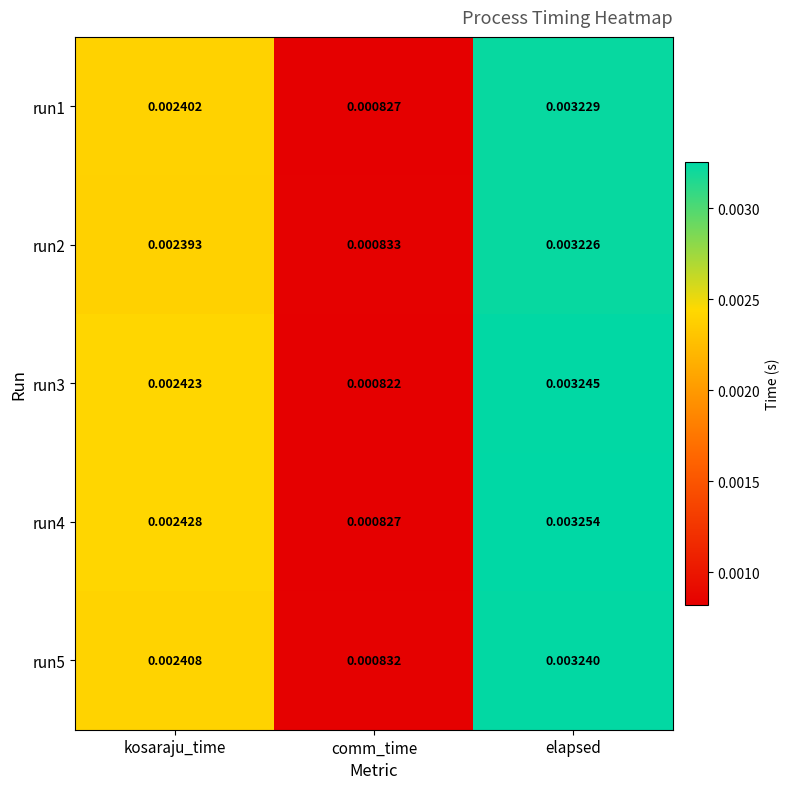

Which label corresponds to the smallest value in the chart?

comm_time